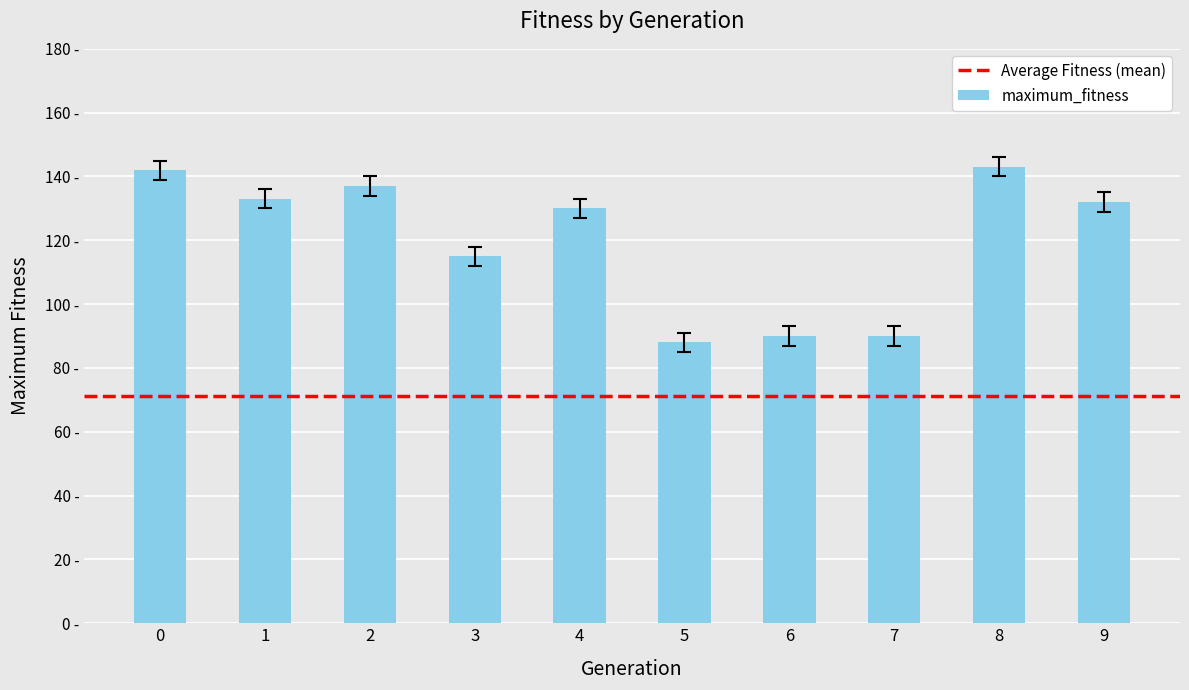

Are the bars horizontal?

No